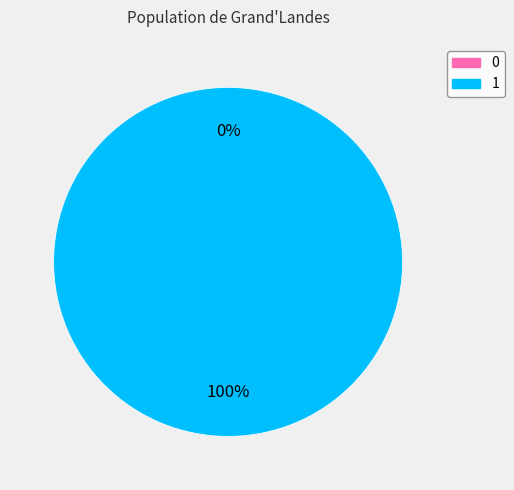

Which has a higher value, 0 or 1?

1